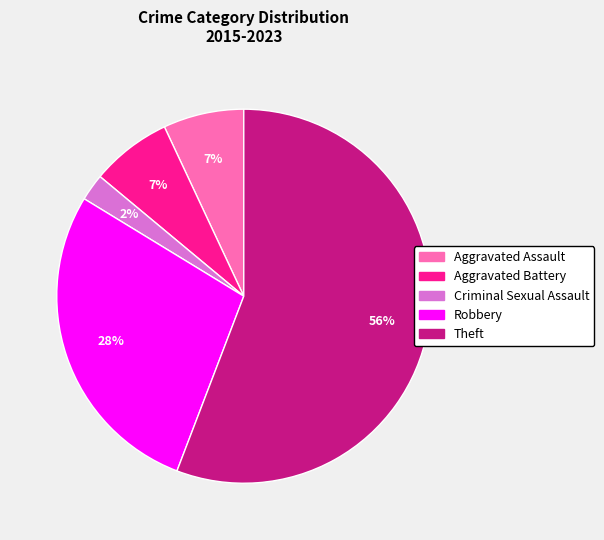

True or false: Aggravated Battery accounts for 7% of the total.

True